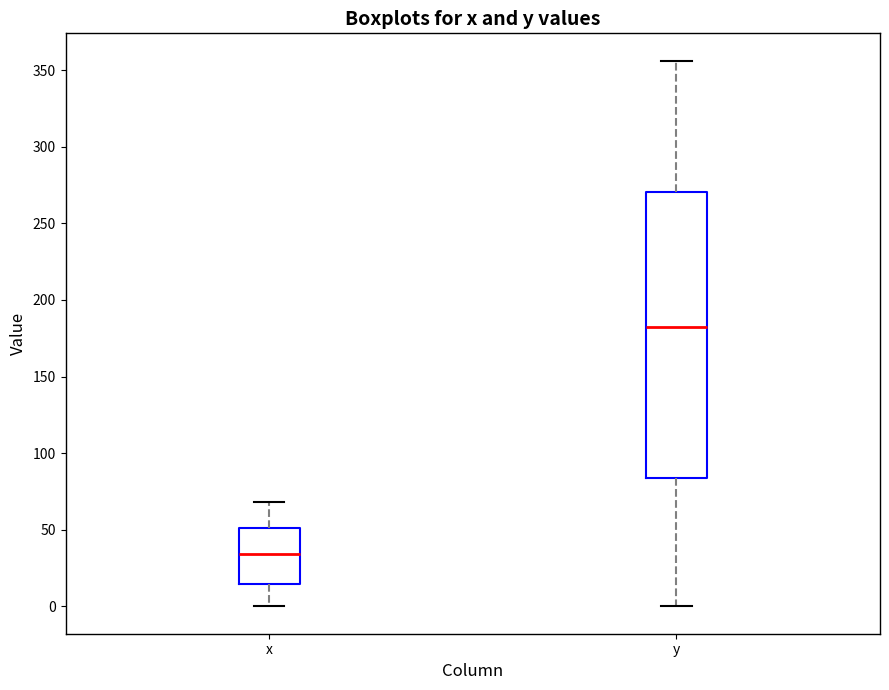

Which box's median line is the highest?

y